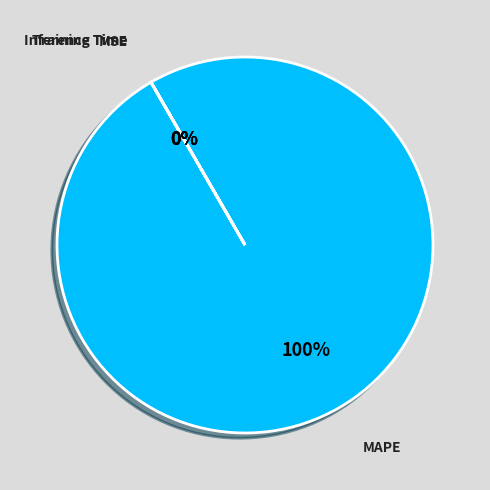

Does any single category account for the majority?

Yes